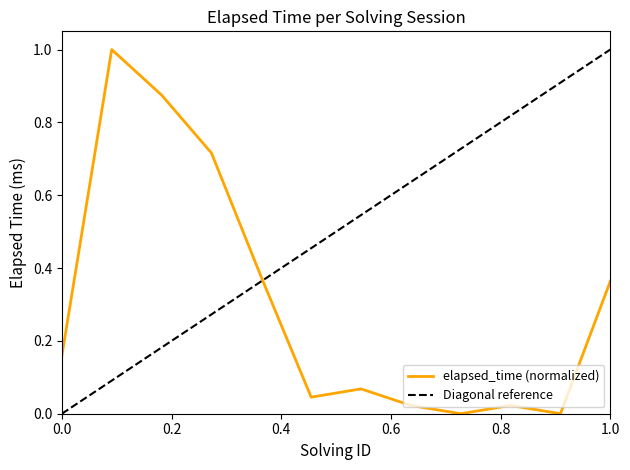

What is the change in value from 2 to 11?

-1.0